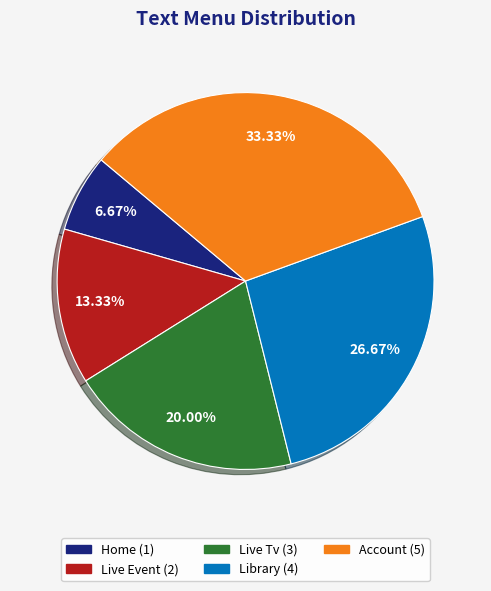

Combined, do Library and Home account for over 50%?

No